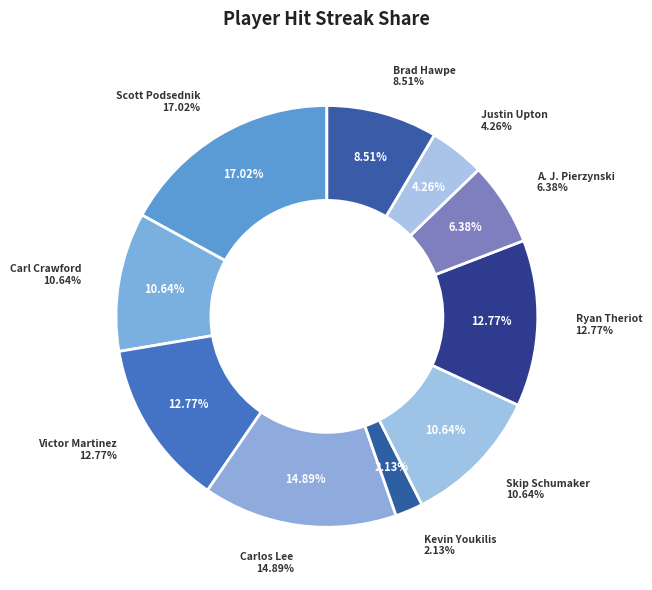

To the nearest percent, what portion does Skip Schumaker represent?

11%